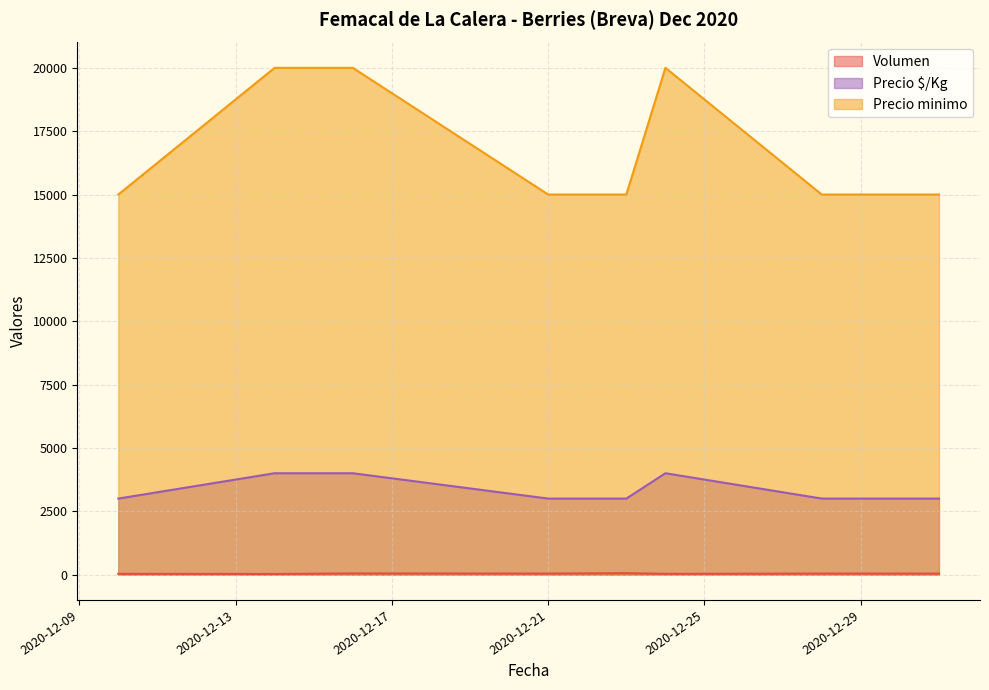

What is the difference between the second highest and second lowest values in the Precio minimo series?

5000